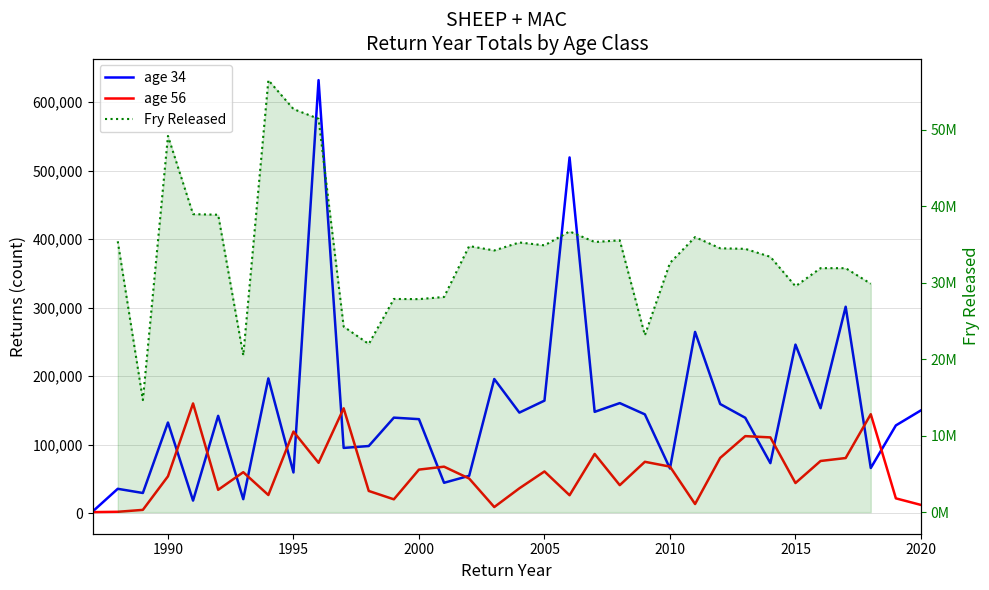

What is the average value of the age 34 series?

149016